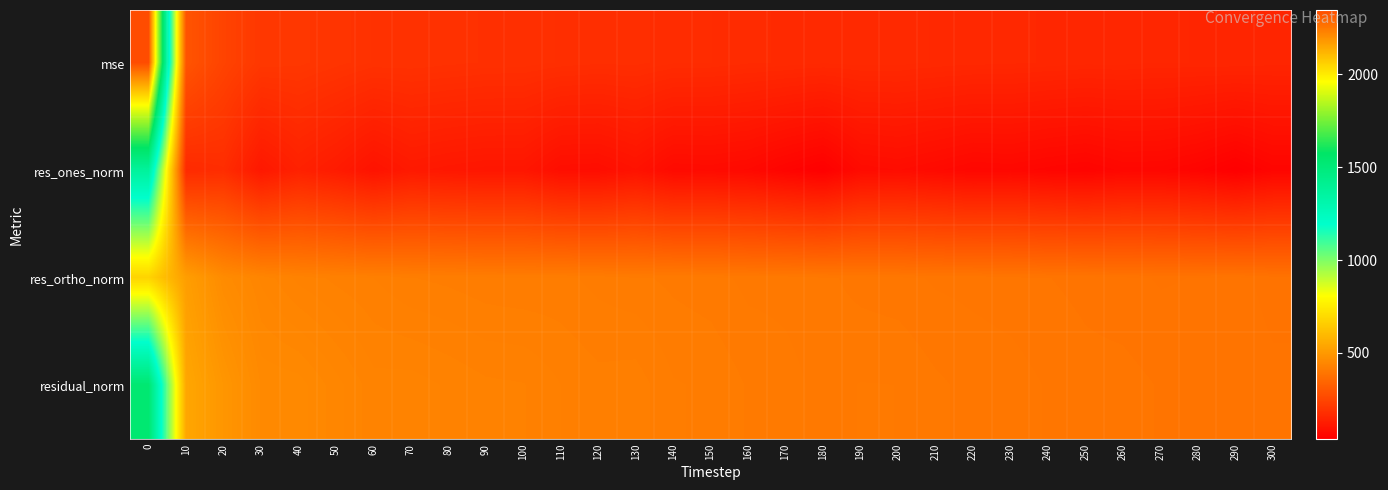

Which has a higher value, 260 or 280?

260